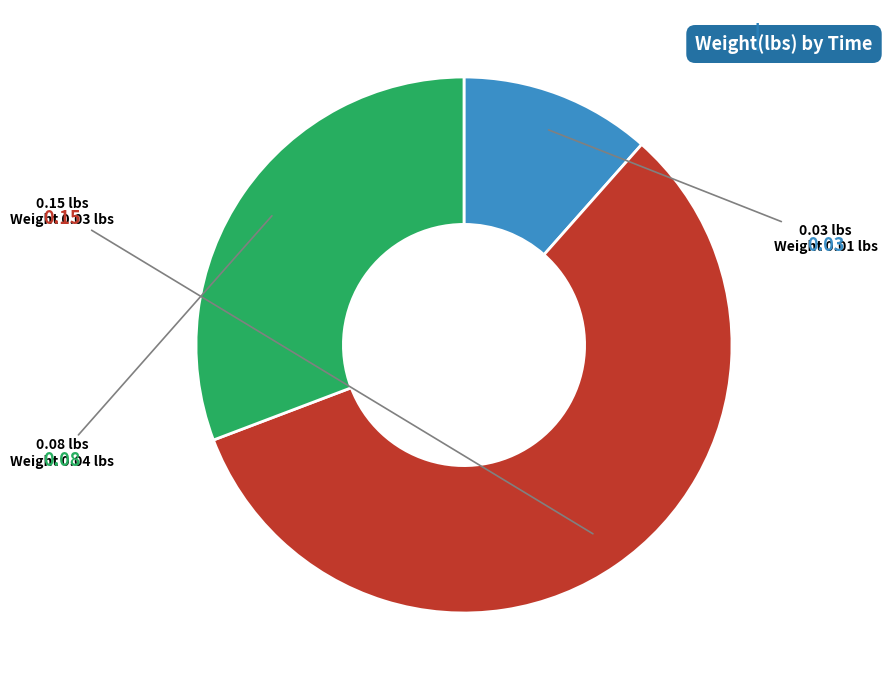

Is there any slice that represents more than half of the pie?

Yes